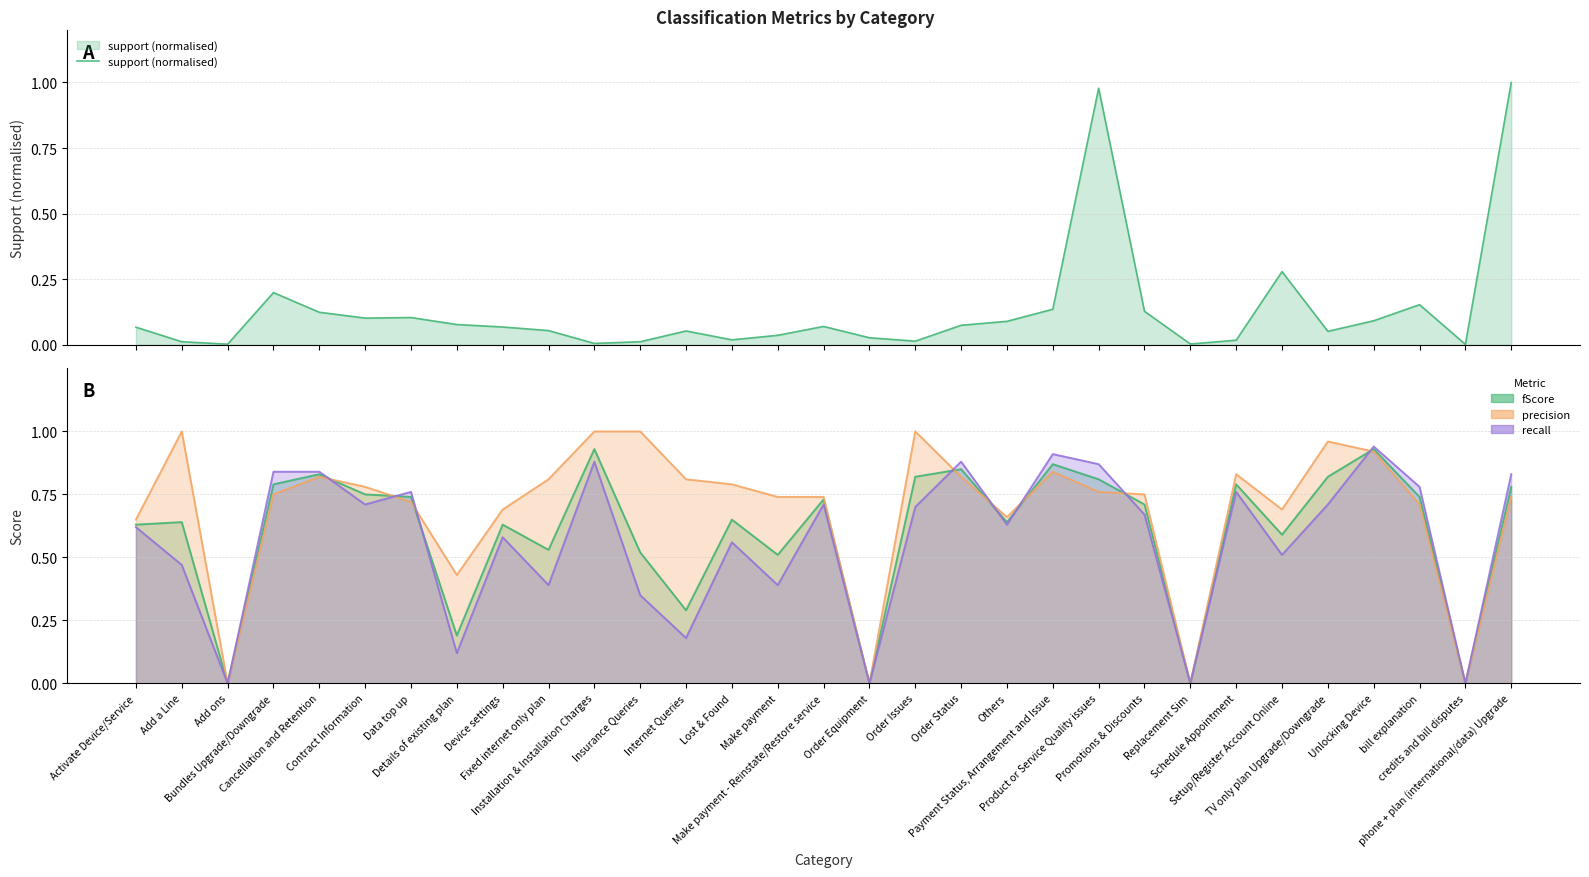

Read the value at Data top up.

0.1